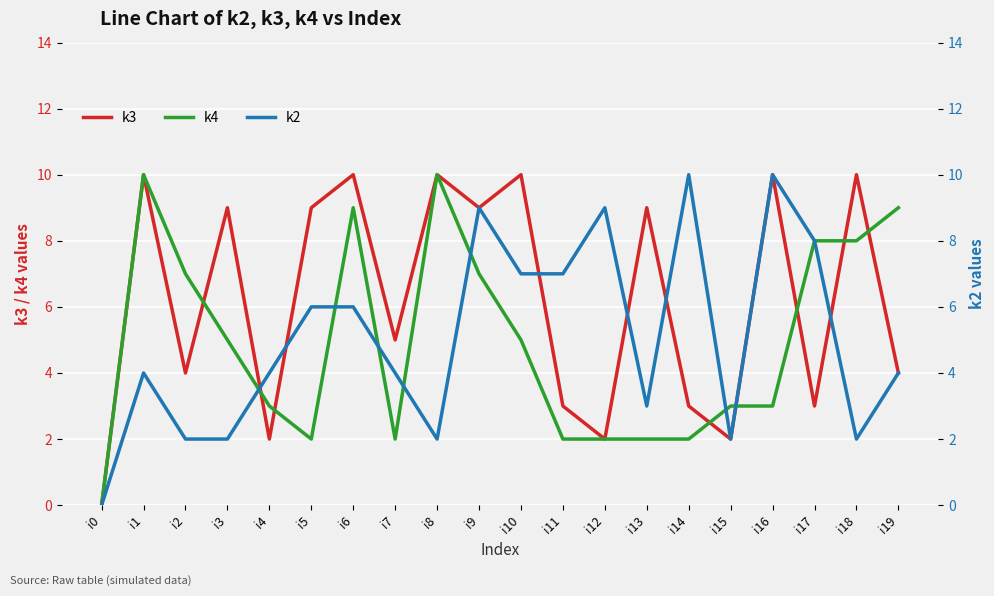

Reading left to right, list all the values displayed in this chart.

k3: 0	10	4	9	2	9	10	5	10	9	10	3	2	9	3	2	10	3	10	4
k4: 0	10	7	5	3	2	9	2	10	7	5	2	2	2	2	3	3	8	8	9
k2: 0	4	2	2	4	6	6	4	2	9	7	7	9	3	10	2	10	8	2	4